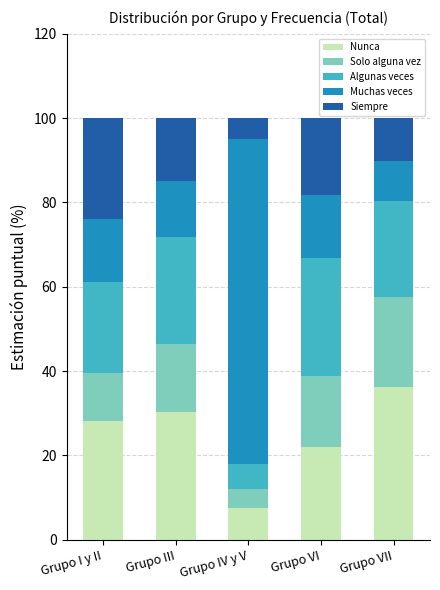

What is the total value across all series at Grupo VI?

100.0